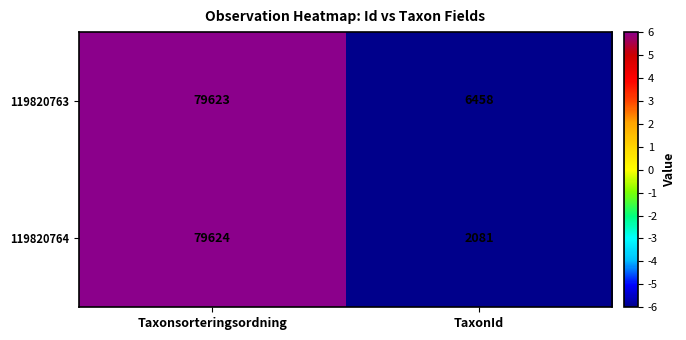

Rank the series by their maximum value, from highest to lowest.

119820764, 119820763